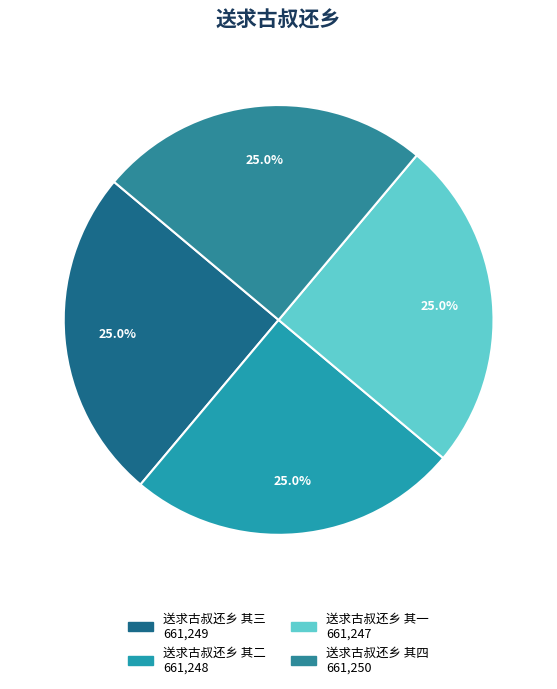

Do 送求古叔还乡 其一 and 送求古叔还乡 其三 together represent more than half of the pie?

No